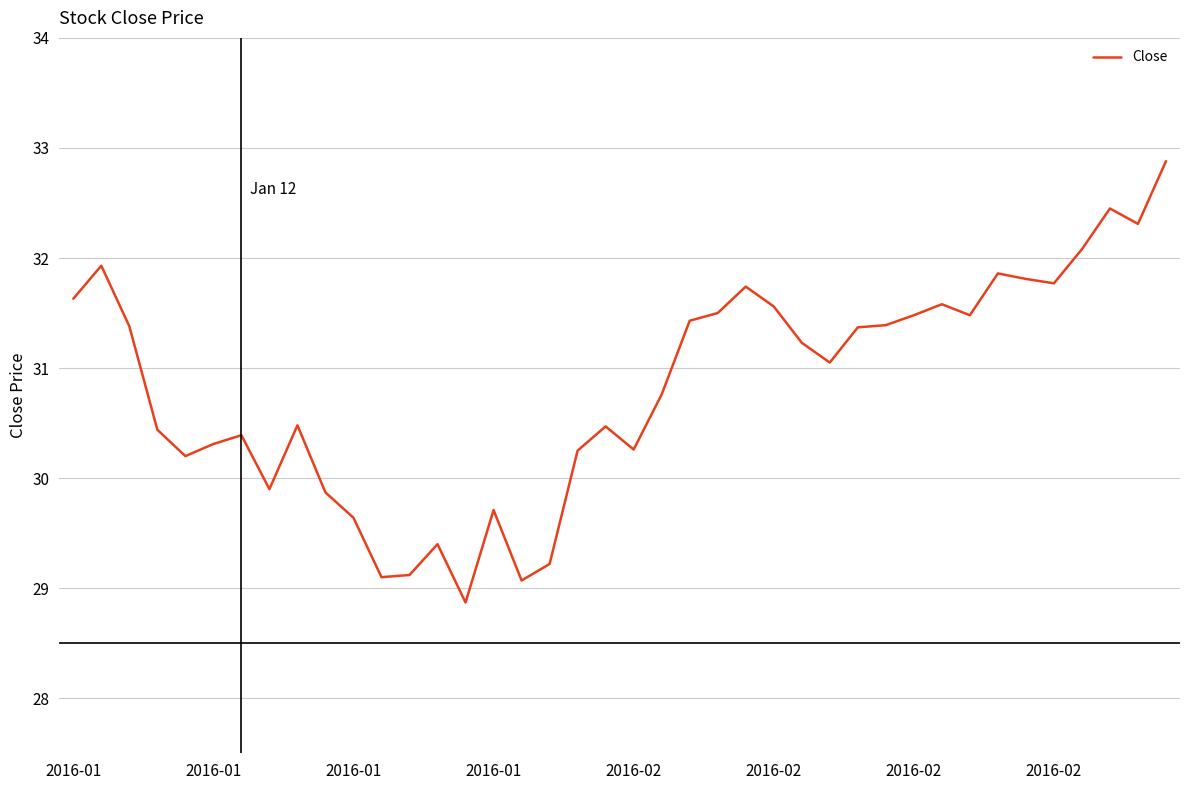

What is the difference between the maximum and second lowest values?

3.8